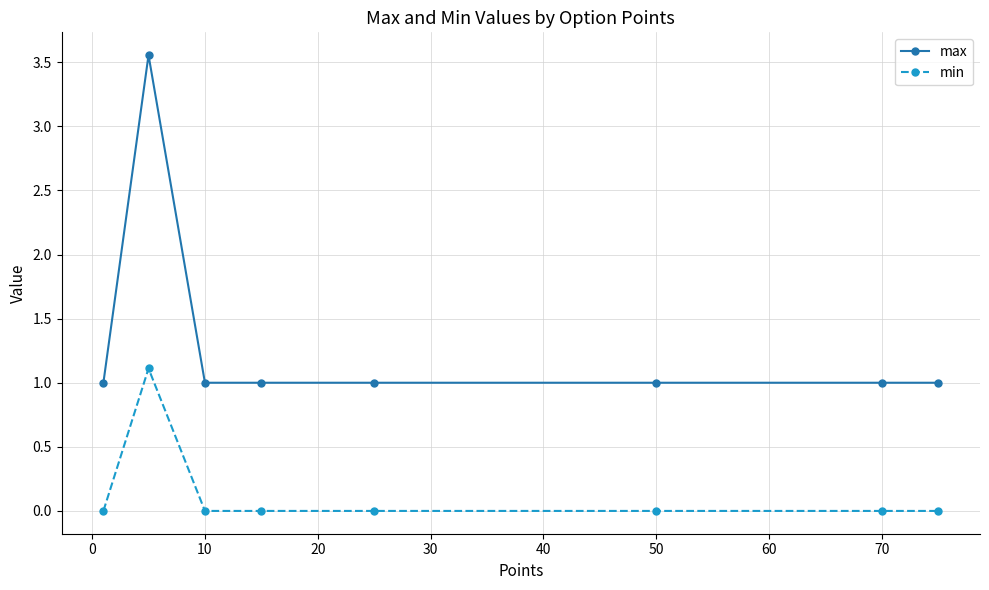

What is the average value of the max series?

1.3